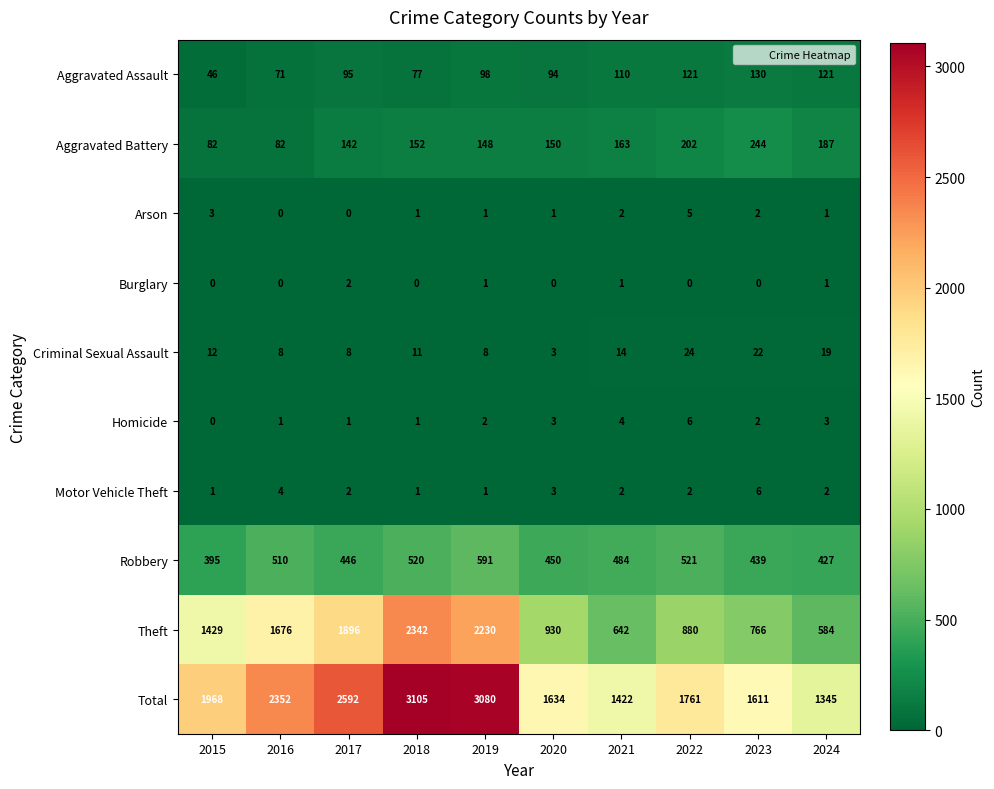

At which label is Robbery closest to 493?

2021